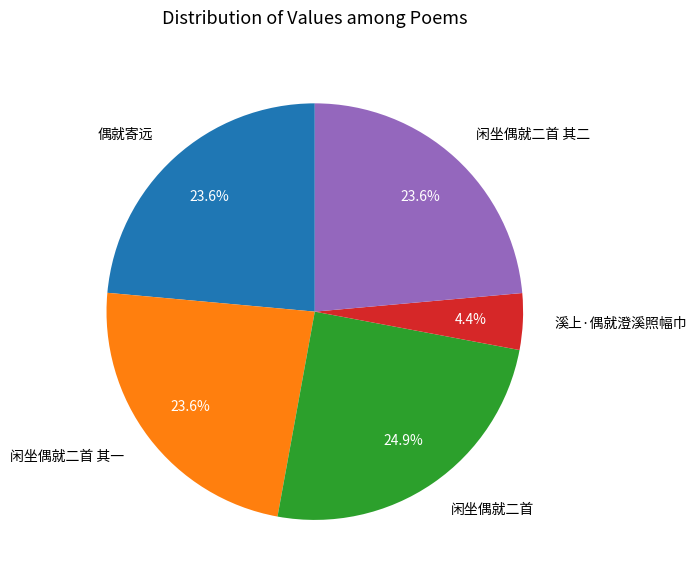

How many slices are in this pie chart?

5